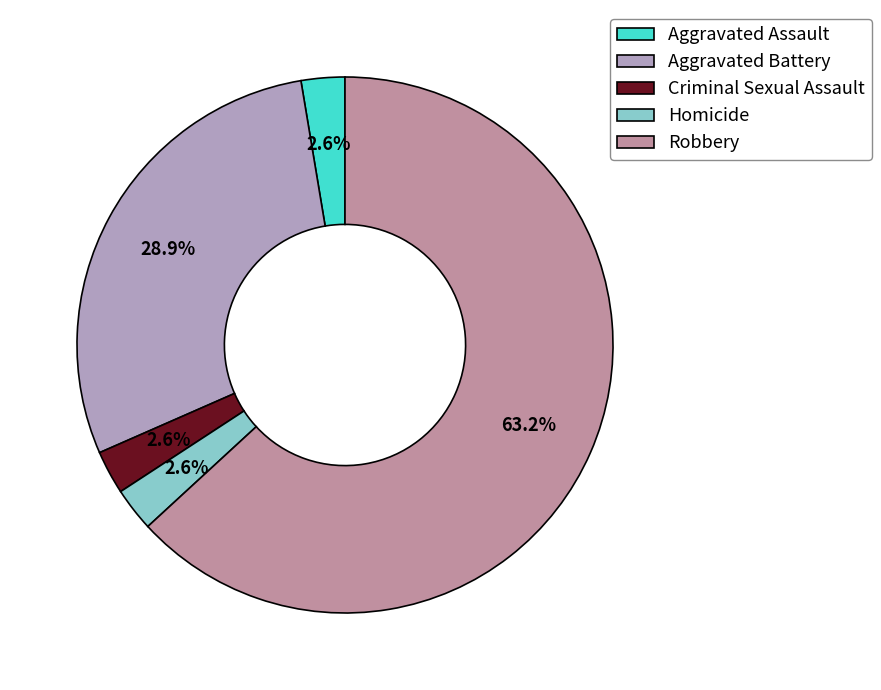

What is the change in value from Aggravated Battery to Robbery?

+13